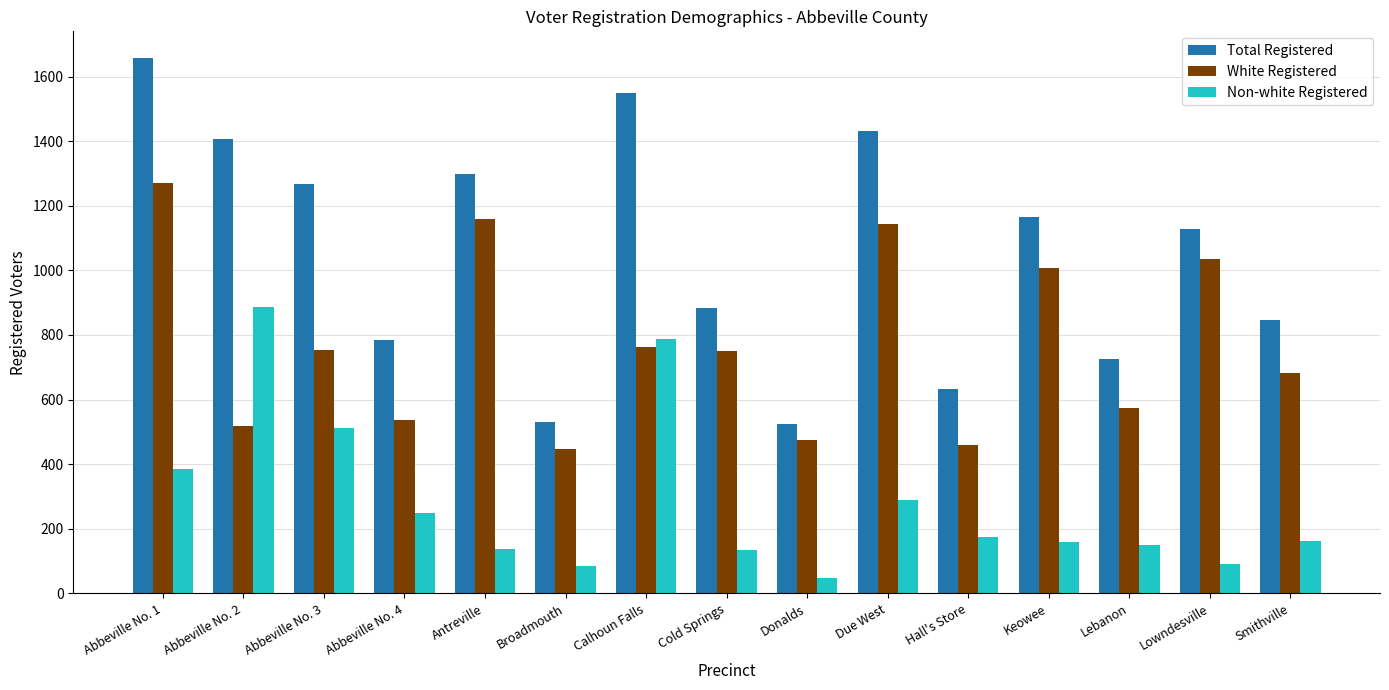

How many categories are shown in the chart?

15